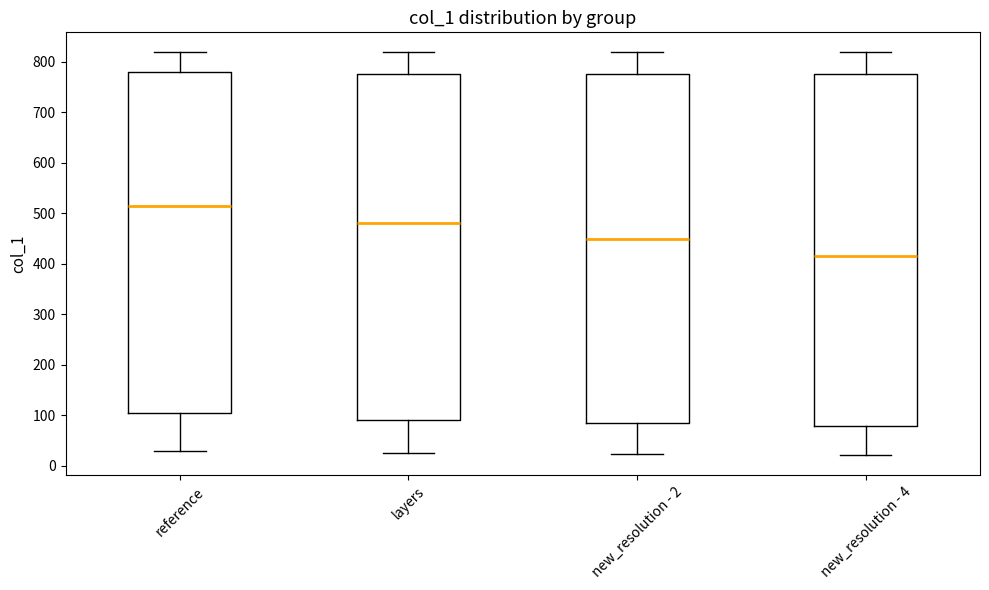

Where does the median line of the box for reference sit on the y-axis? The values are not printed on the chart, so give them approximately, as read against the axis.

510